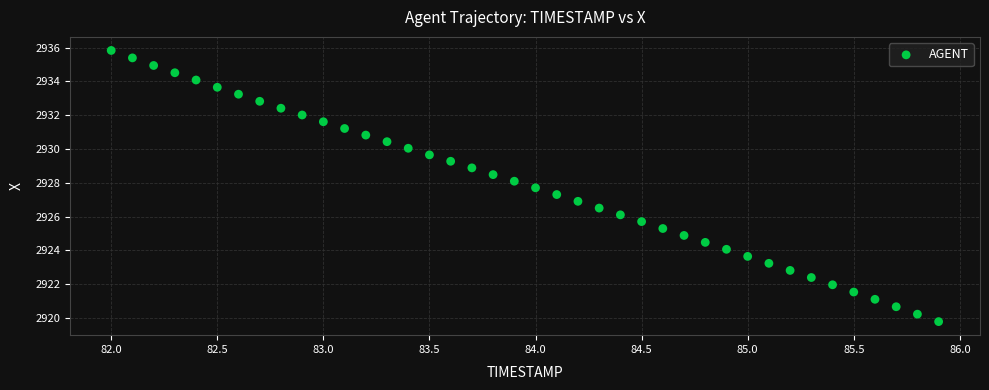

What is the range of X values (max minus min)?

3.9